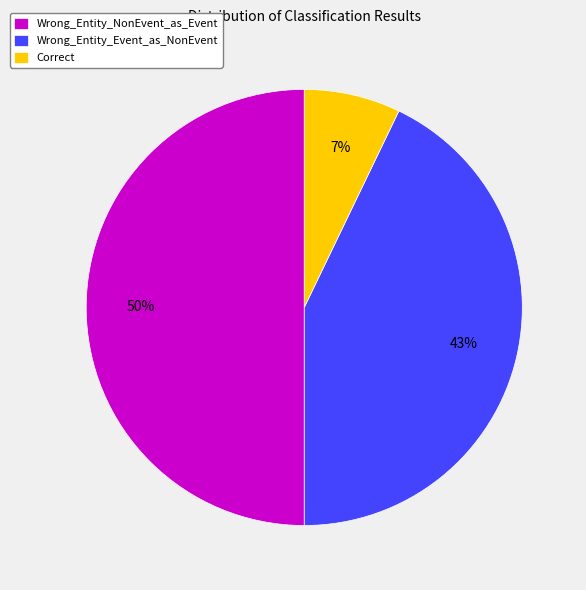

True or false: Correct accounts for 22% of the total.

False